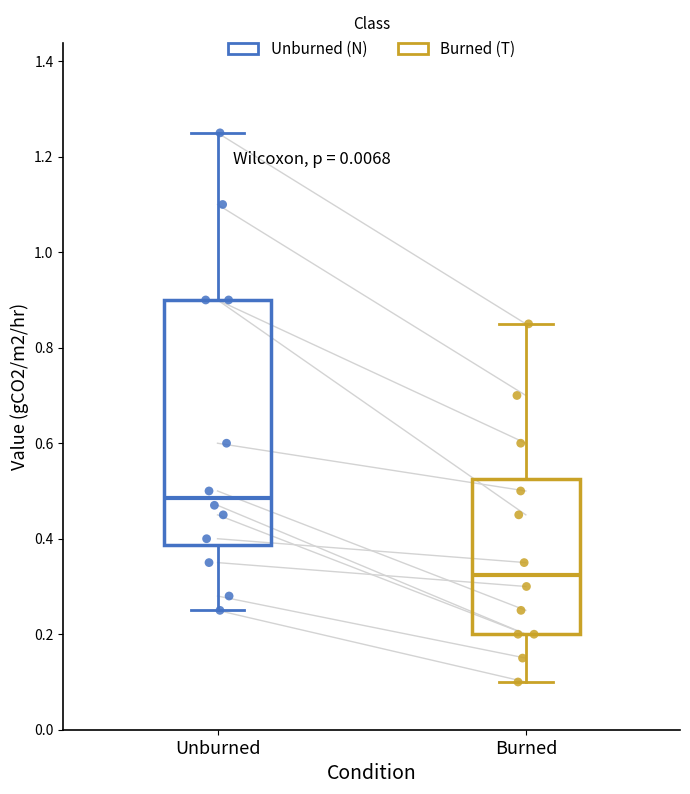

Reading left to right, read every box against the y-axis: the position of its median line, the range the box covers, and the ends of its whiskers. The values are not printed on the chart, so give them approximately, as read against the axis.

Unburned: median 0.48, box 0.38 to 0.90, whiskers 0.26 to 1.26
Burned: median 0.32, box 0.20 to 0.52, whiskers 0.10 to 0.86